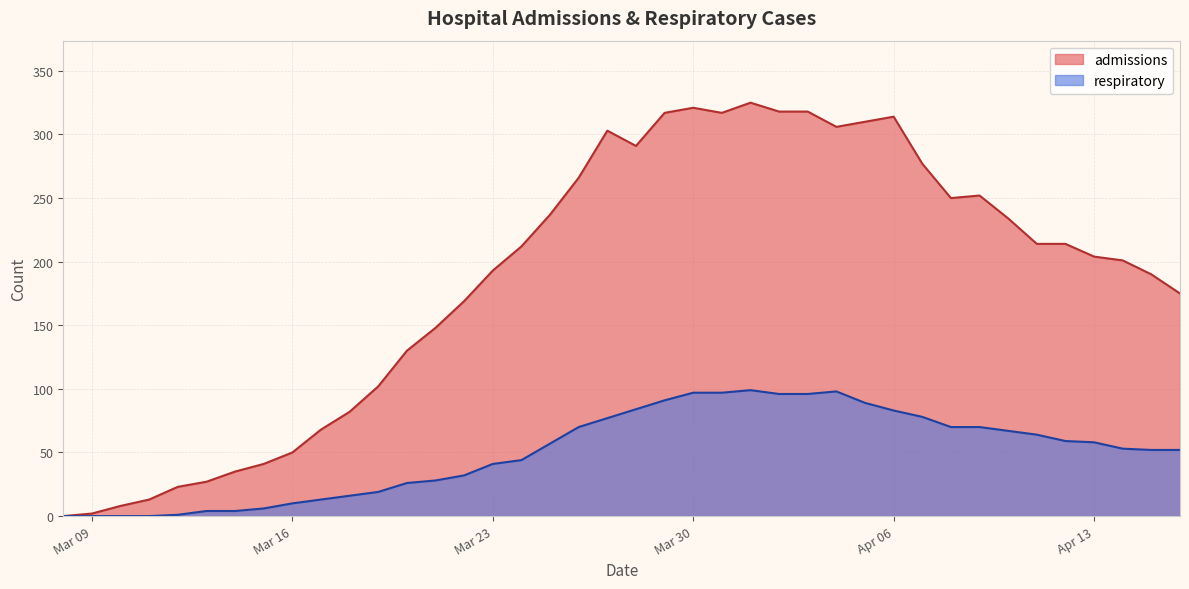

Which series has the widest spread of values?

admissions